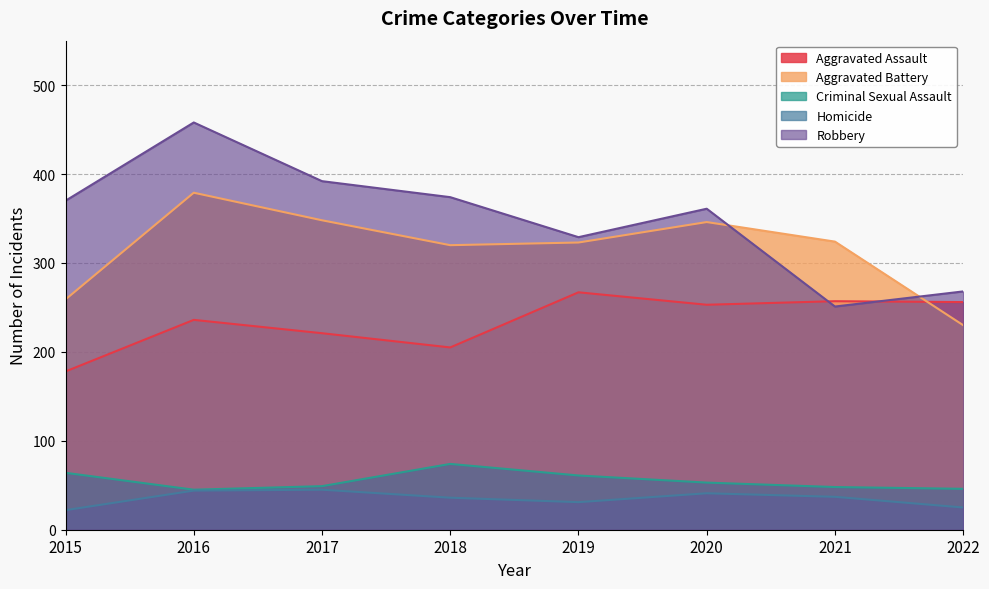

True or false: Homicide and Aggravated Assault intersect in this chart.

False